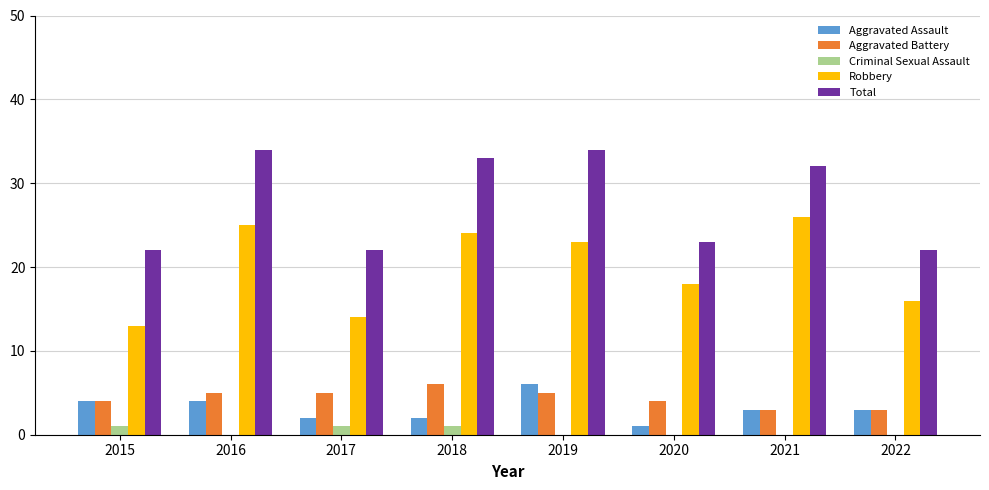

How many categories are shown in the chart?

8